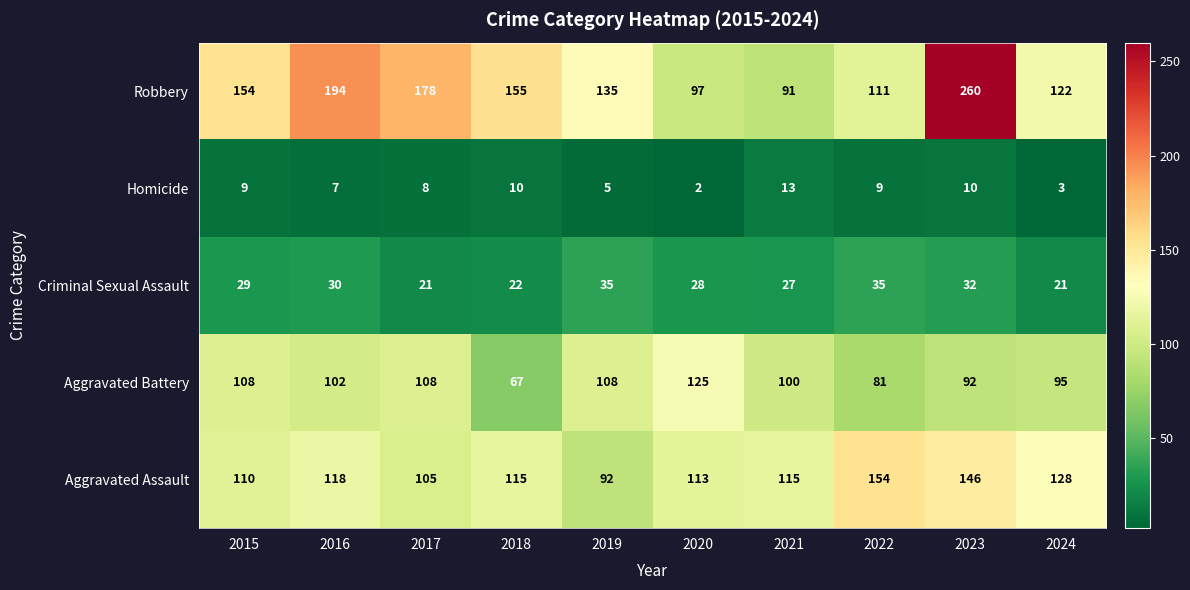

The value of Aggravated Assault at 2021 is 115. True or false?

True